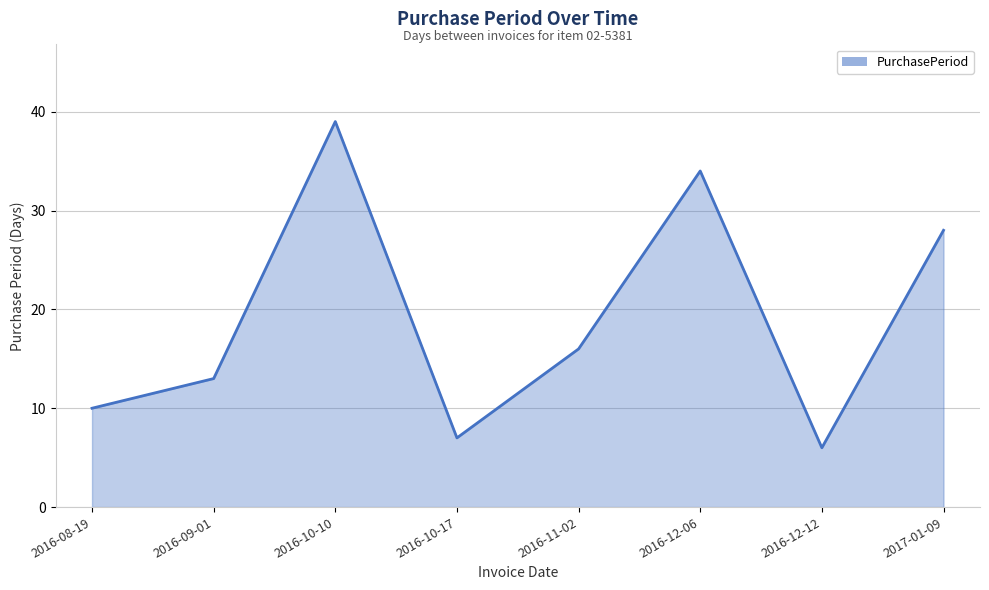

Approximately how many times larger is the value at 2016-09-01 compared to 2016-10-17?

1.9